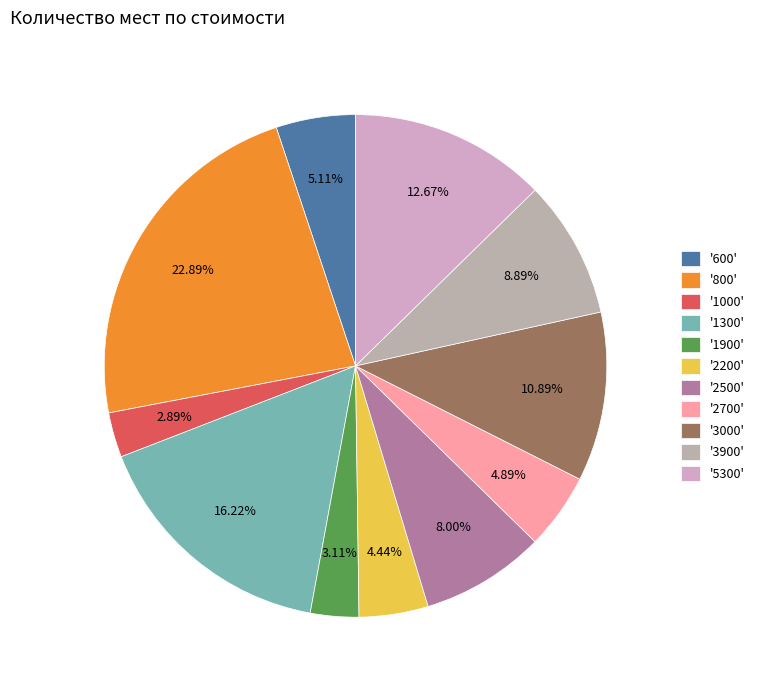

How many segments does this pie chart have?

11